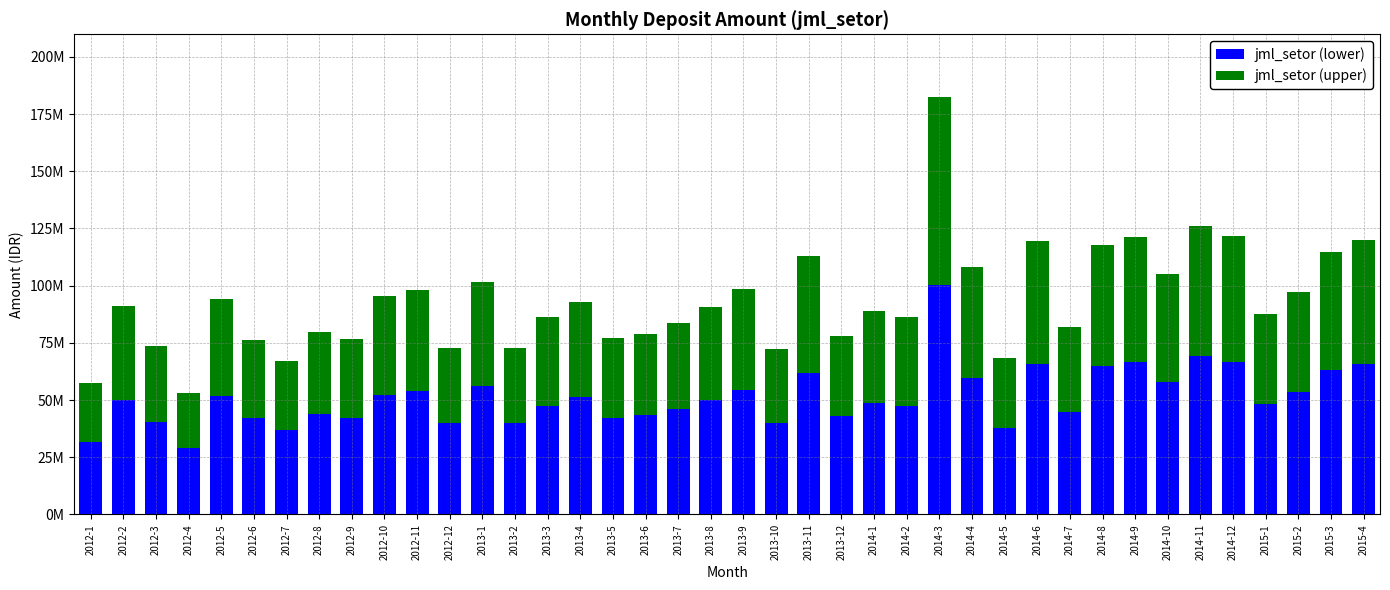

What is the value of the jml_setor (lower) bar at the 16th from the left?

51158727.4